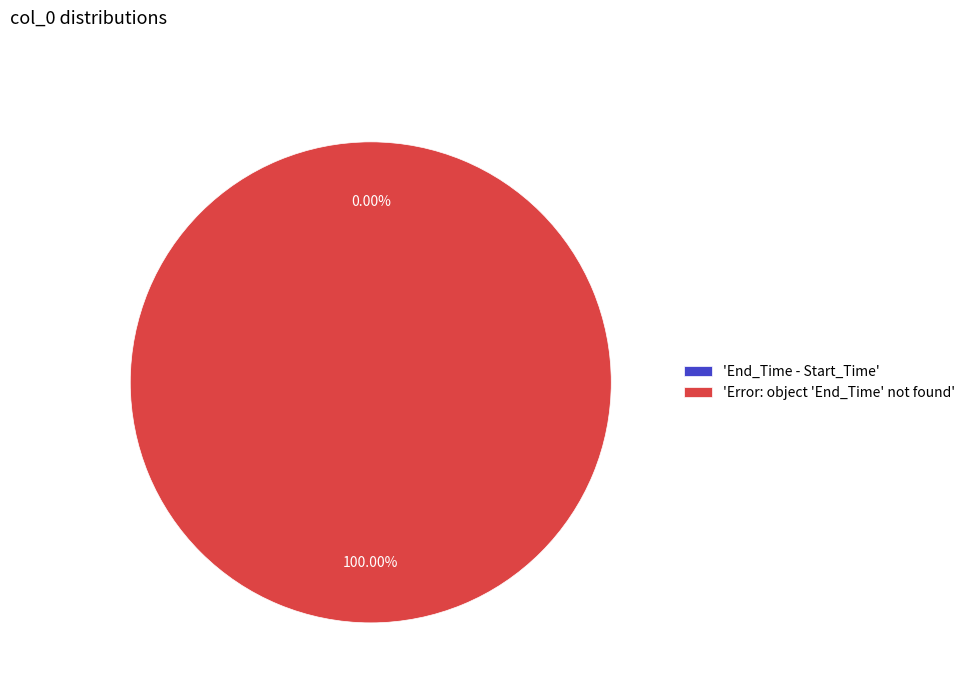

How many slices are in this pie chart?

2